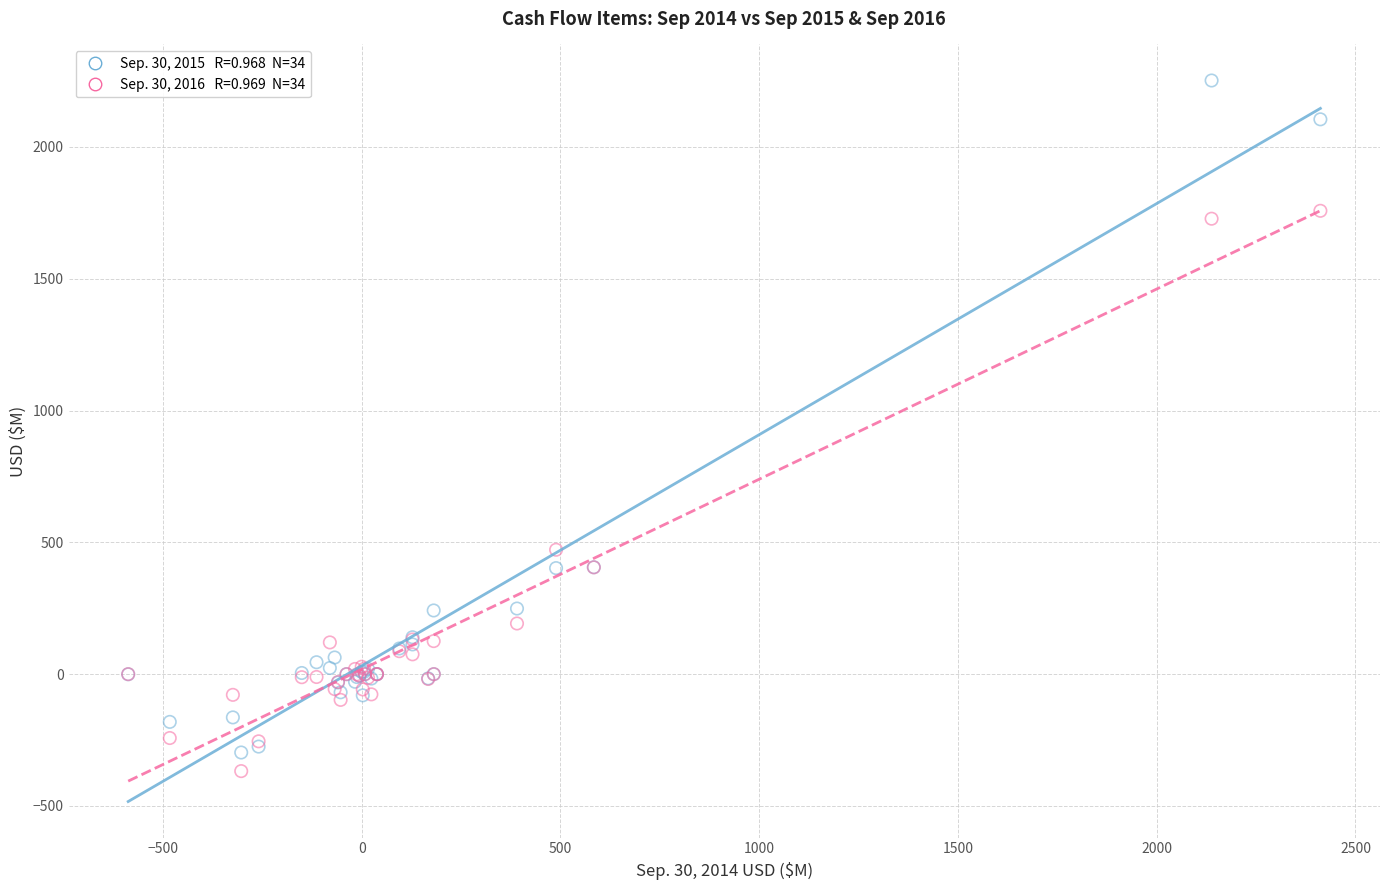

Across all series, what Y value is closest to 942?

471.9